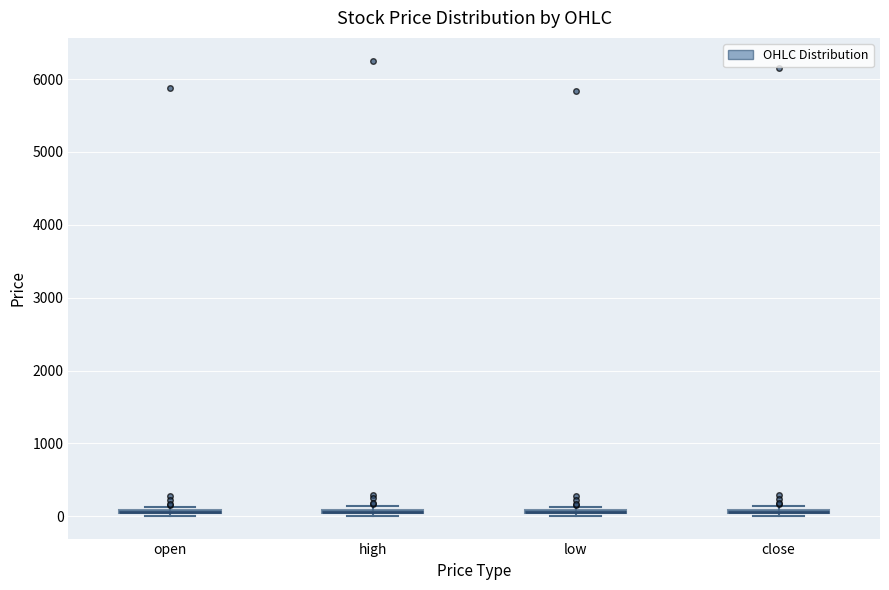

Where is the upper edge of the box for open on the y-axis? The values are not printed on the chart, so give them approximately, as read against the axis.

100